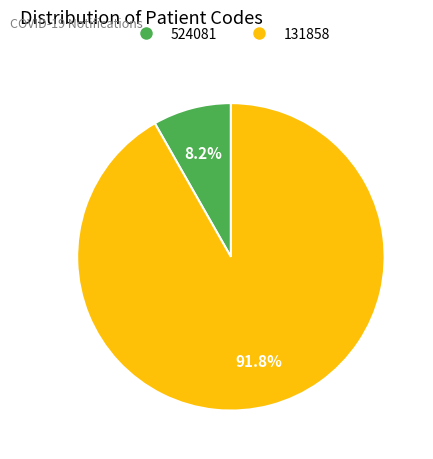

Which category has the biggest portion of the pie?

131858